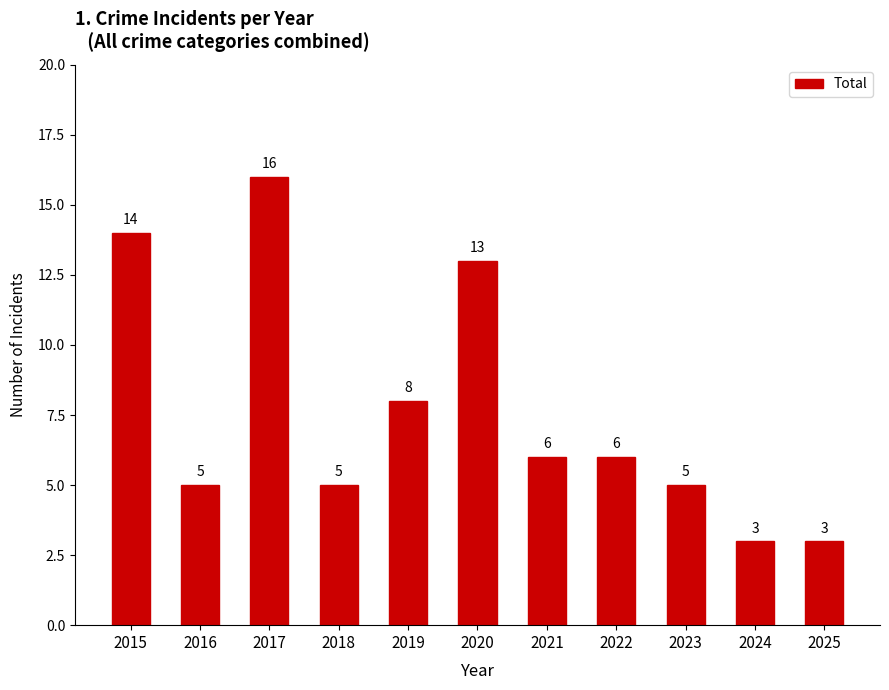

The value at 2023 is 9. True or false?

False